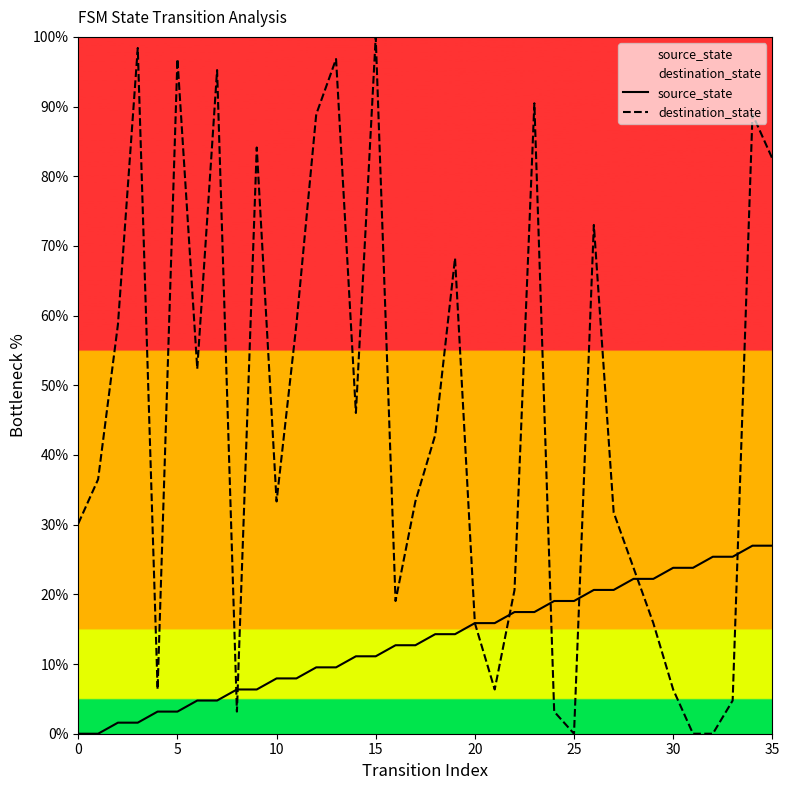

Where is source_state nearest to the value 13?

16